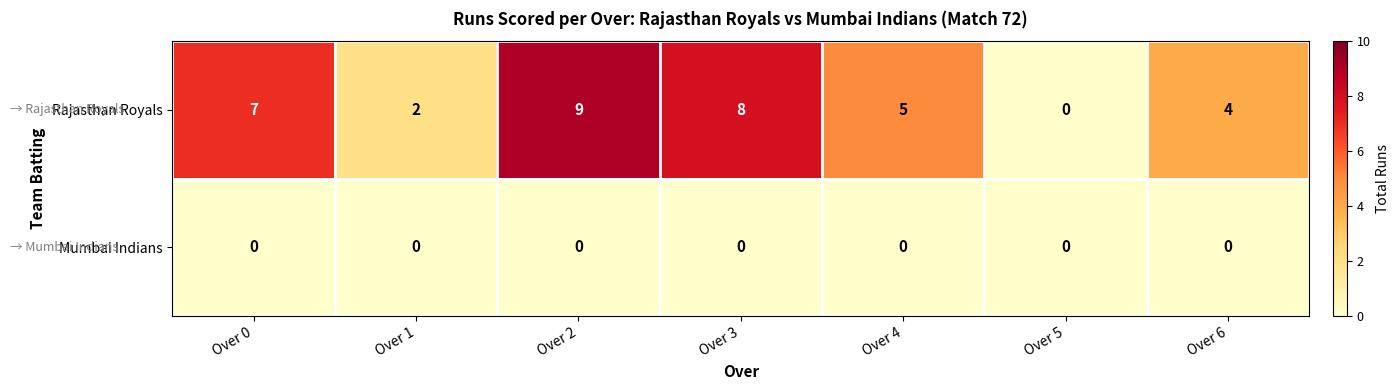

What is the total value across all series at Over 1?

2